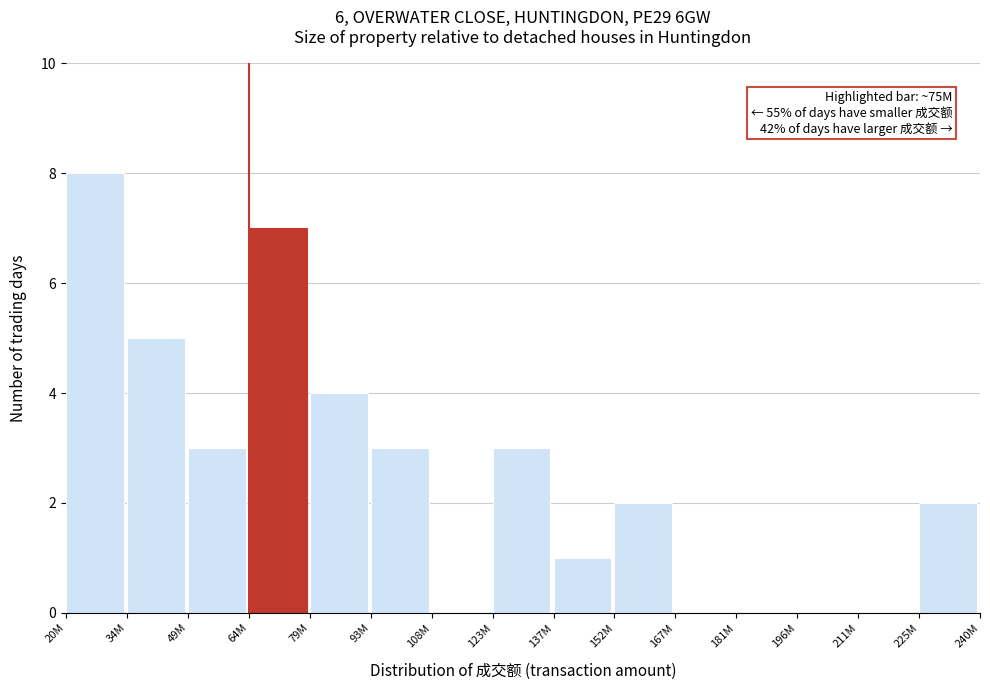

Reading right to left, transcribe all the data shown in this chart.

225M=2	211M=0	196M=0	181M=0	167M=0	152M=2	137M=1	123M=3	108M=0	93M=3	79M=4	64M=7	49M=3	34M=5	20M=8